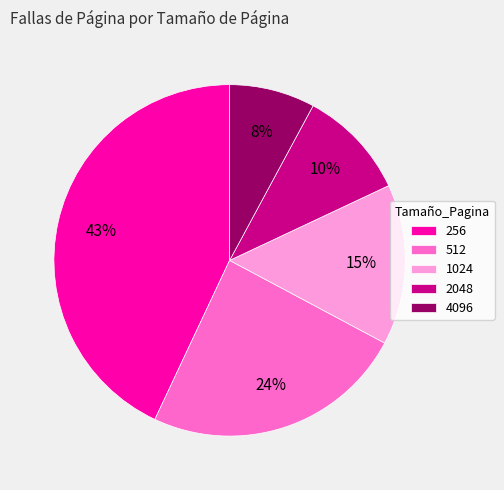

How many segments does this pie chart have?

5